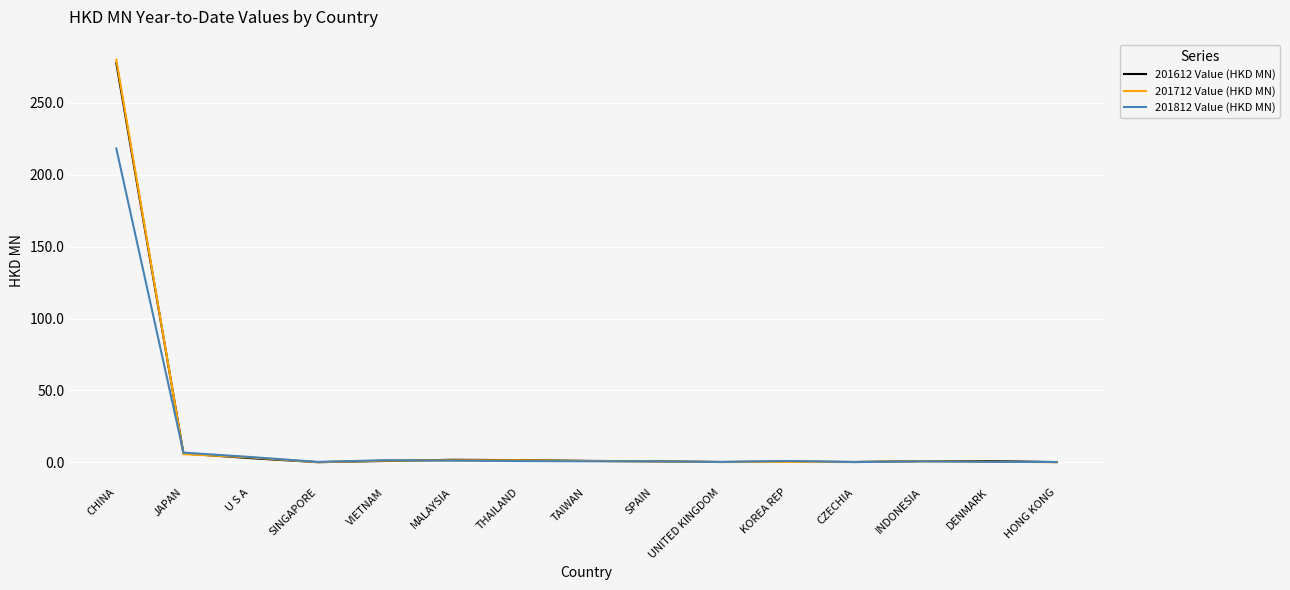

What is the sum of all 201812 Value (HKD MN) values?

236.8